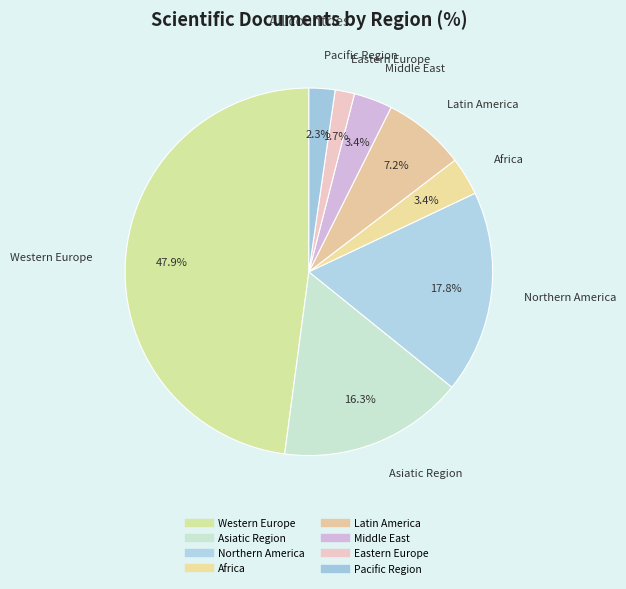

To the nearest percent, what portion does Northern America represent?

18%